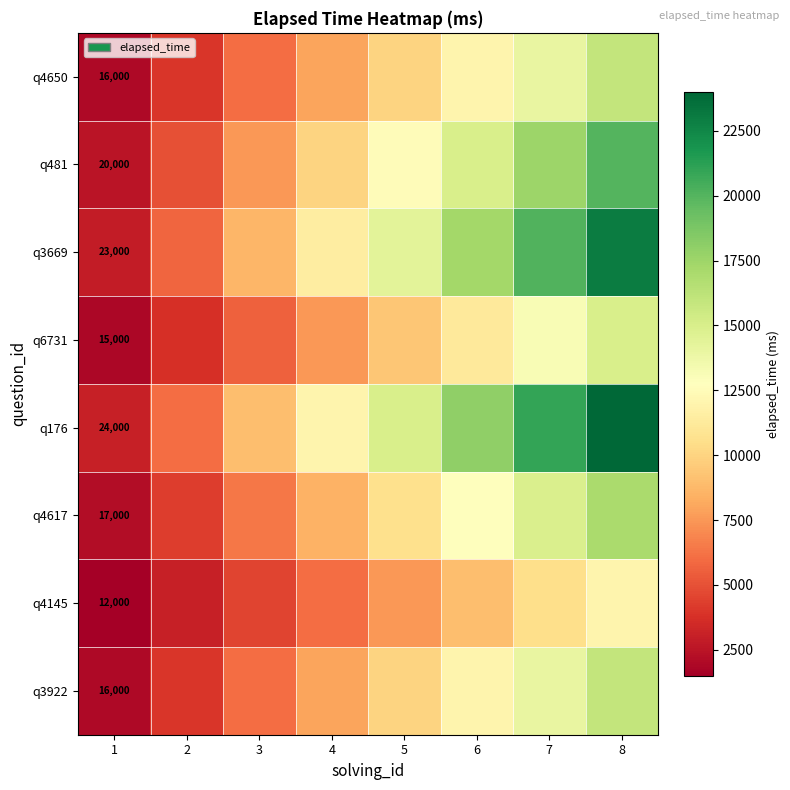

Is it true that q176 equals 31610 at 1?

False